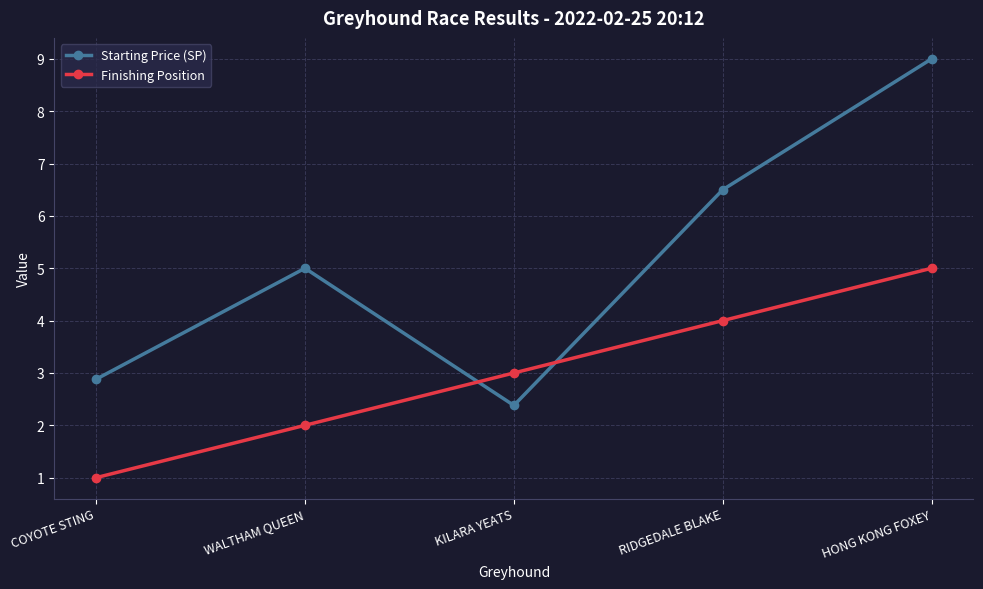

True or false: Finishing Position has more than 1 interior local peaks.

False